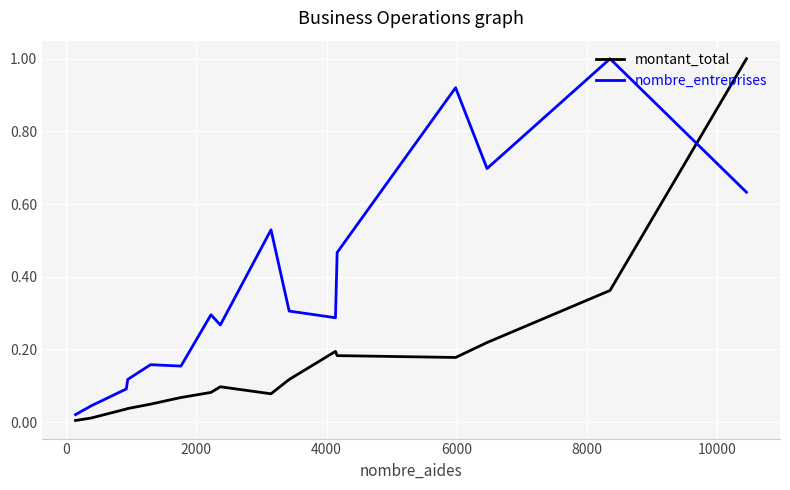

Which series has the largest total across all categories?

nombre_entreprises